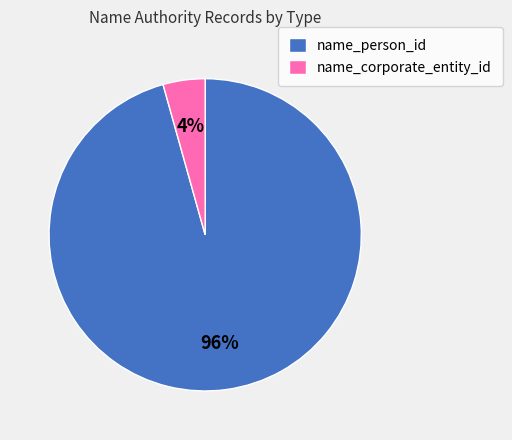

The name_person_id slice represents 90% of the pie. True or false?

False